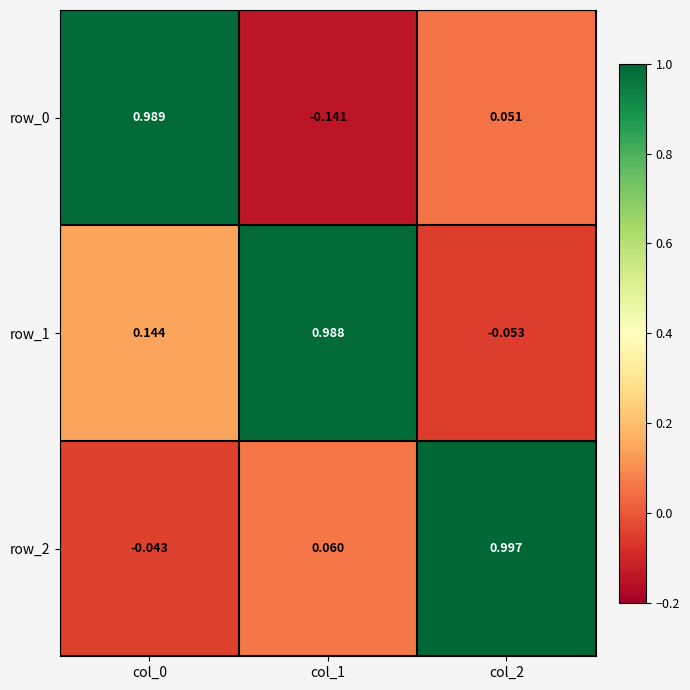

Is the value of row_2 at col_0 greater than the value of row_1 at col_2?

Yes